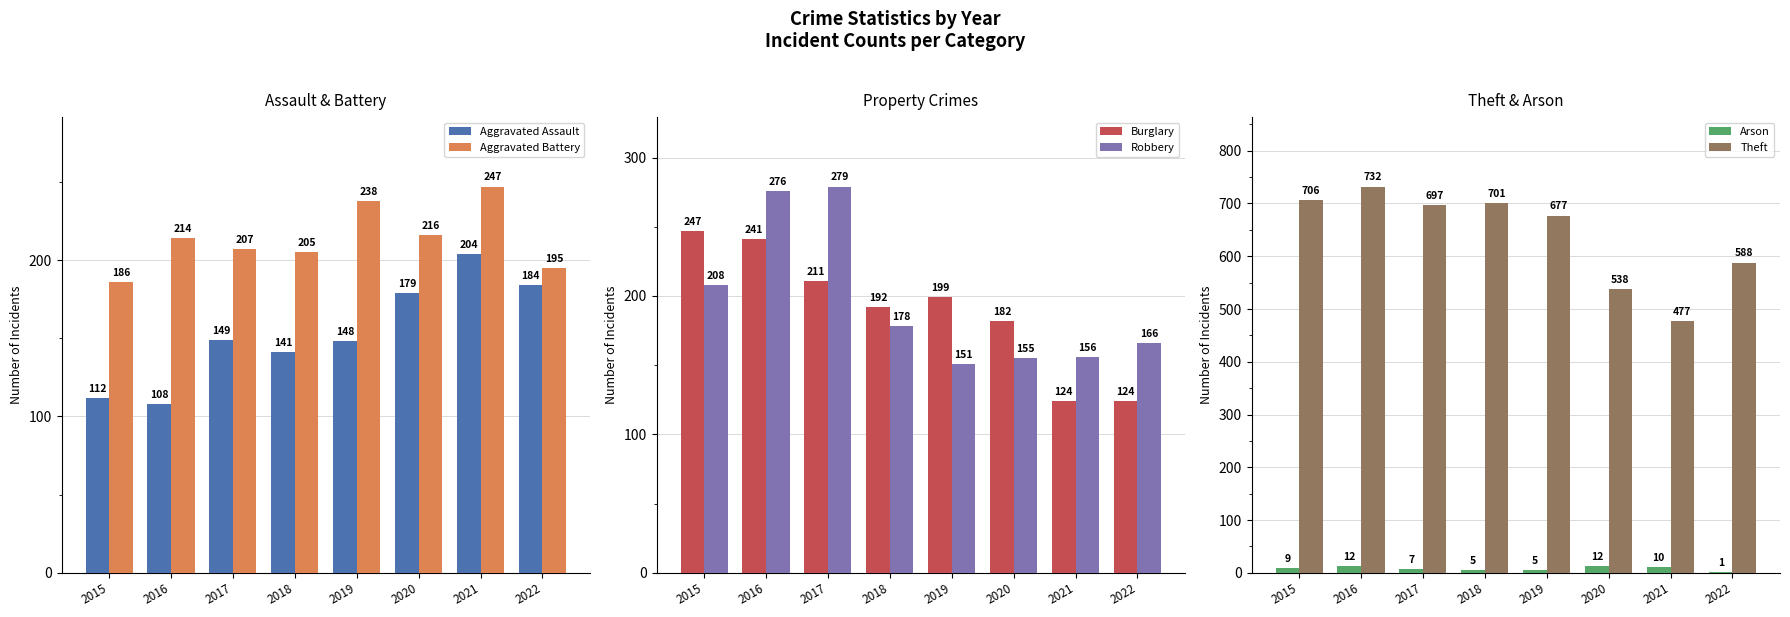

How many data points in Burglary are less than 199?

4